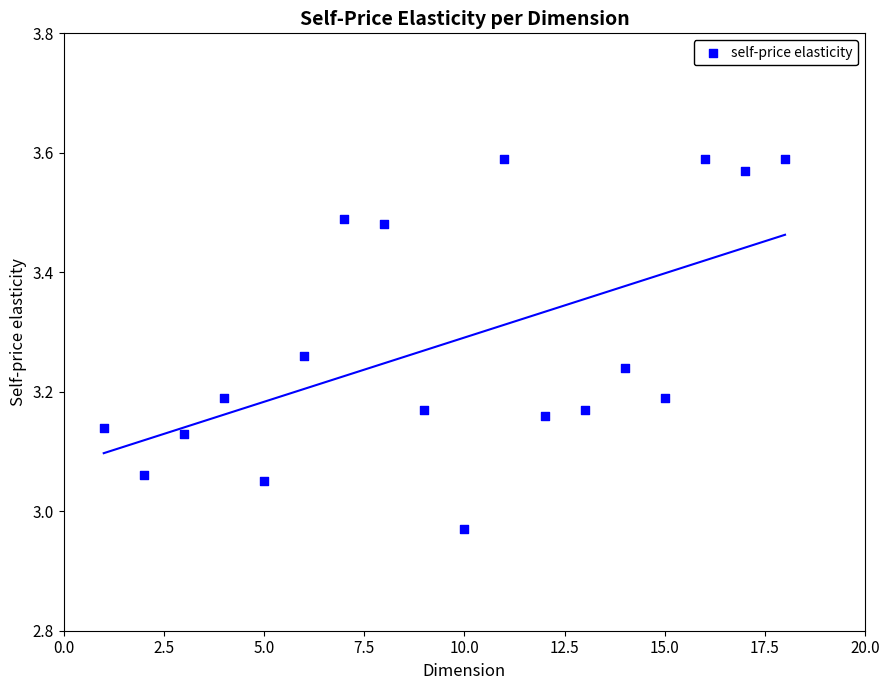

What is the range of Y values (max minus min)?

0.6